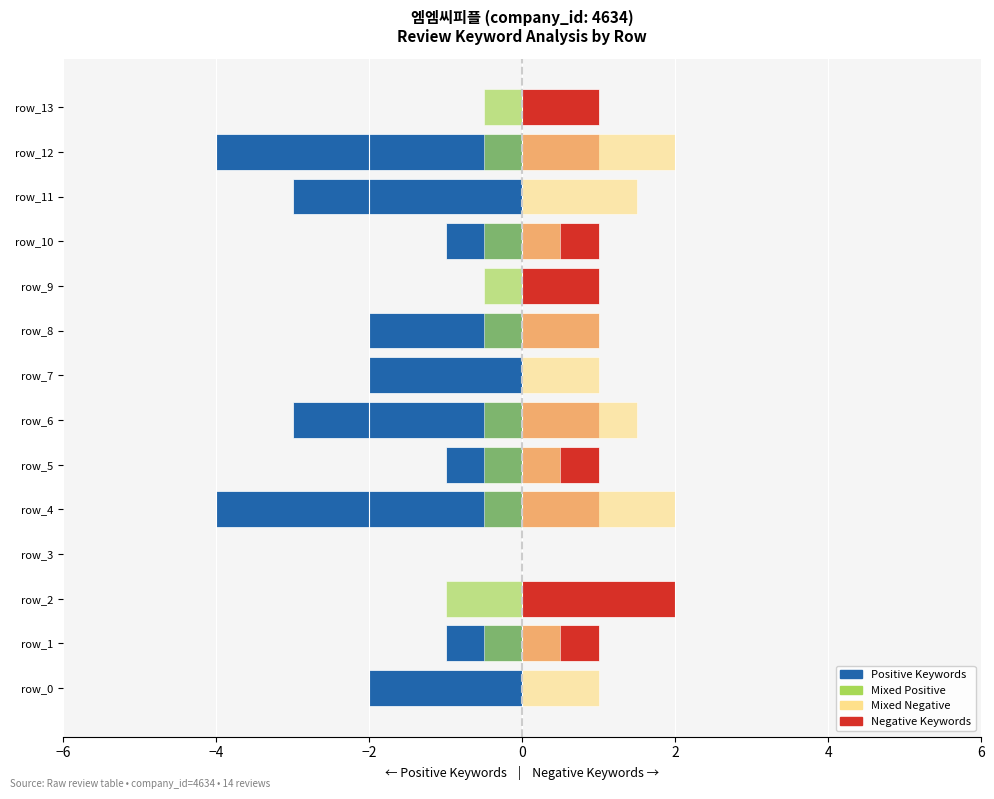

How many bars are there in each group?

4